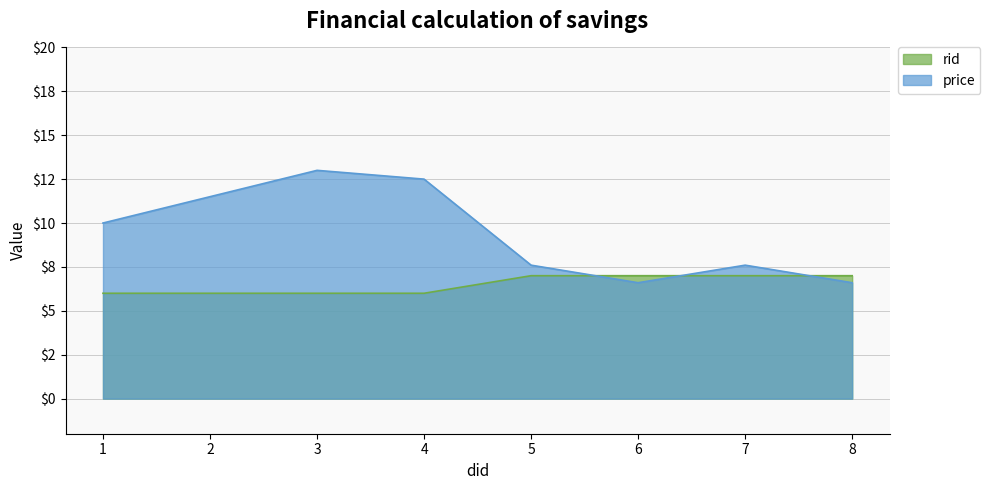

Between 1 and 5, which series saw the biggest shift?

price